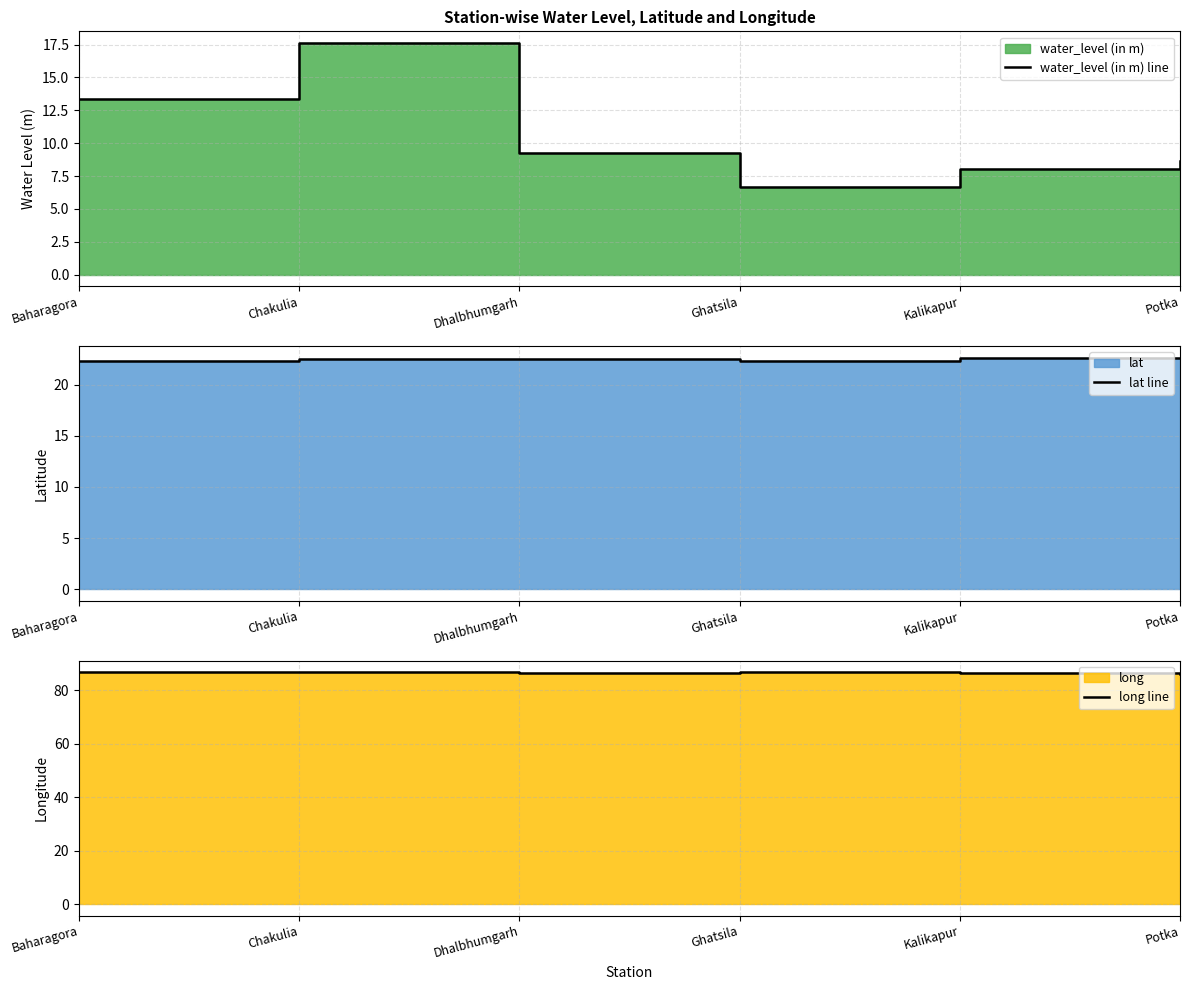

True or false: long line and lat line cross at least once.

False